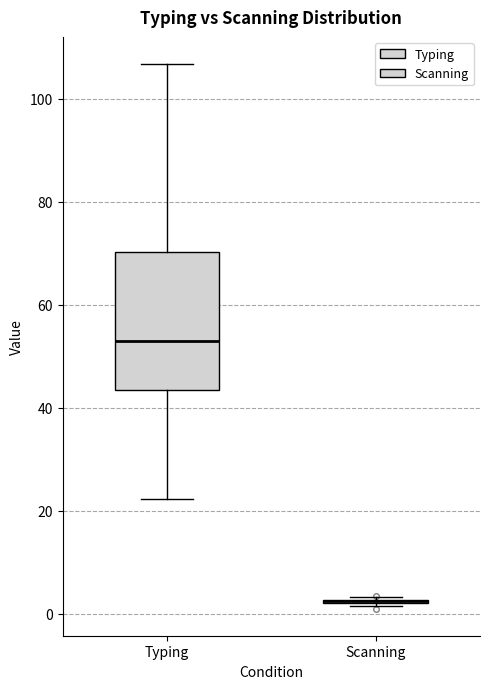

Reading left to right, transcribe this box plot: for each box, give where its median line is, the range the box spans, and where its two whiskers end, as read against the y-axis. The values are not printed on the chart, so give them approximately, as read against the axis.

Typing: median 52, box 44 to 70, whiskers 22 to 106
Scanning: box collapsed to a line at 2, whiskers 2 to 4